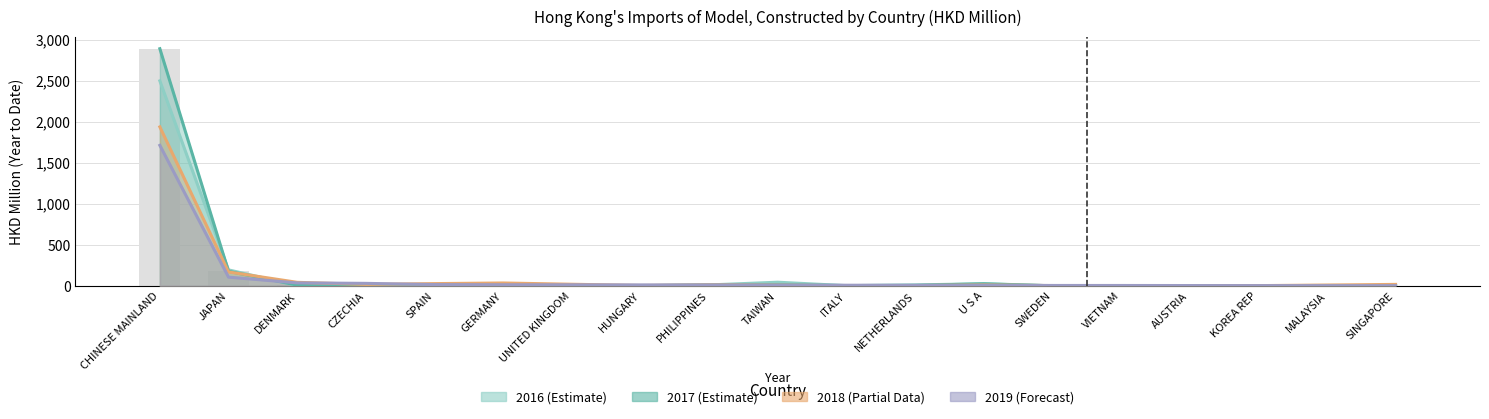

At which label does 201812 first exceed 10?

CHINESE MAINLAND